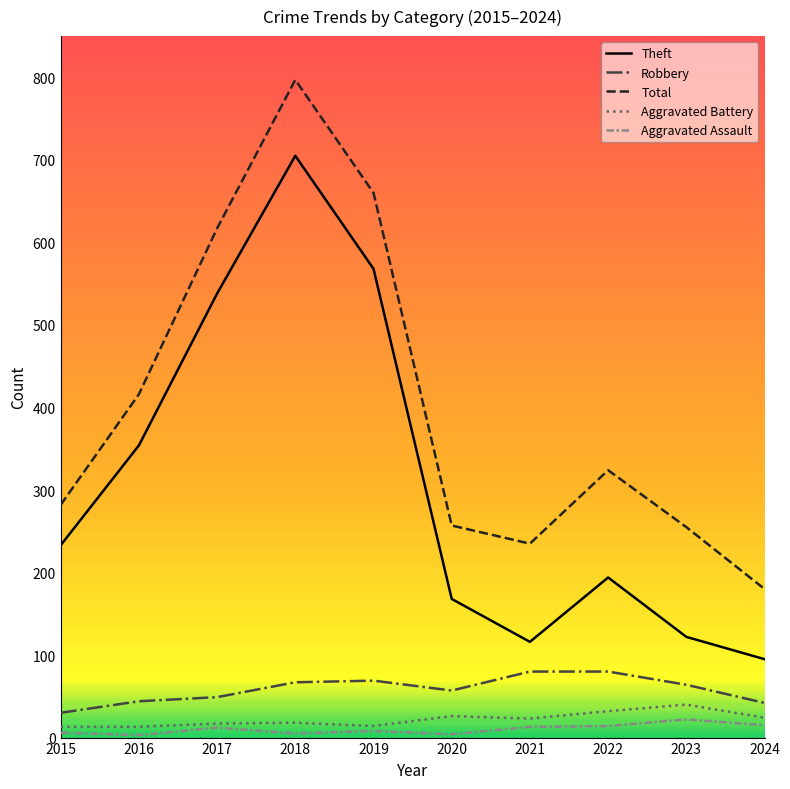

Rank the series by their maximum value, from highest to lowest.

Total, Theft, Robbery, Aggravated Battery, Aggravated Assault